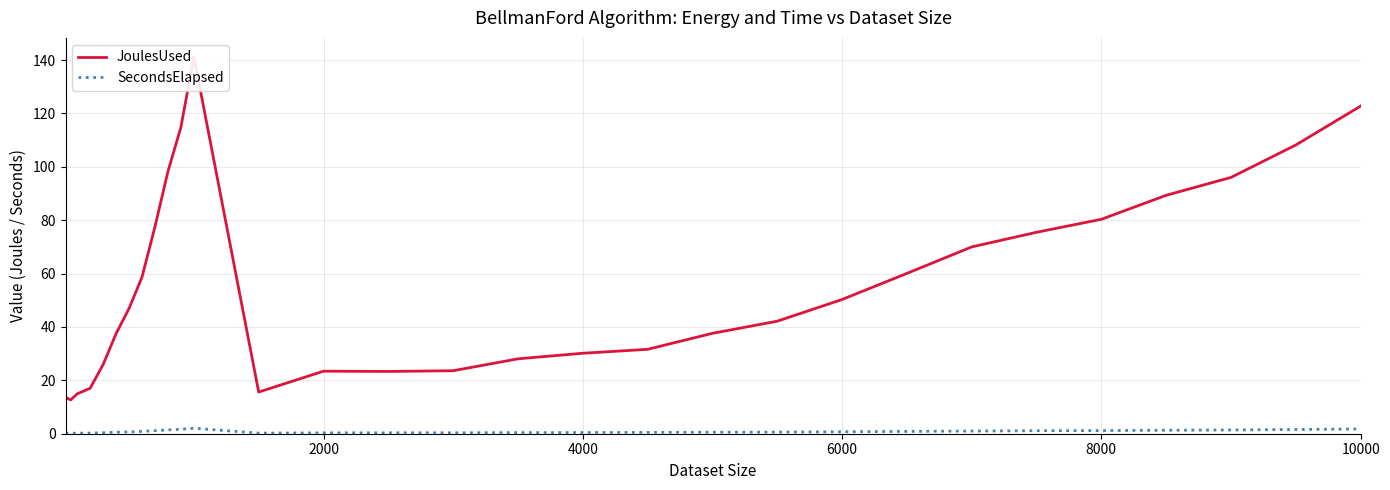

True or false: SecondsElapsed and JoulesUsed cross at least once.

False